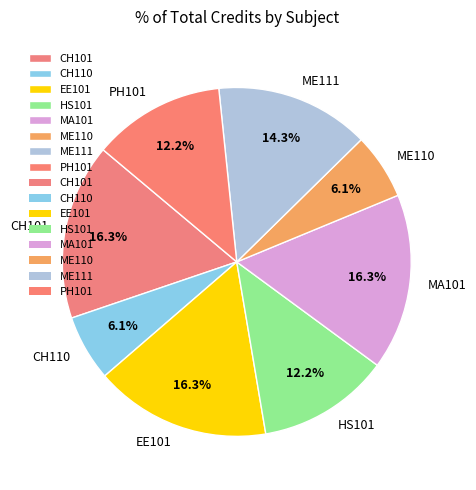

Does any single category account for the majority?

No